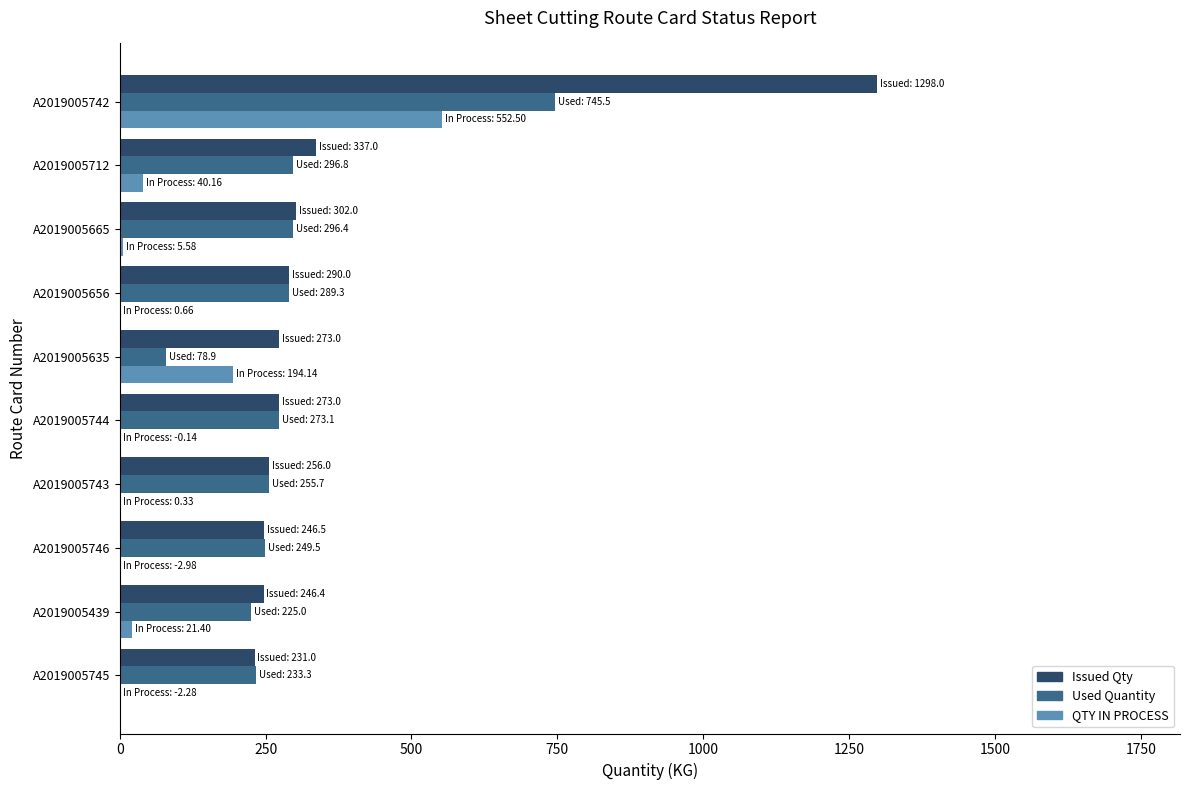

Which series has the largest total across all categories?

Issued Qty